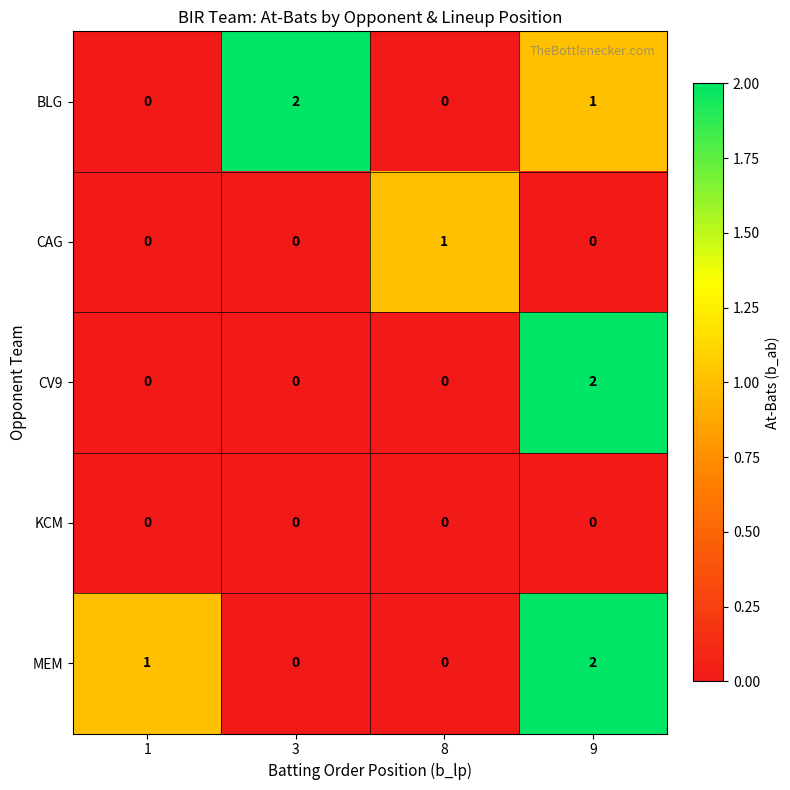

The CV9 series shows 1 at 9. True or false?

False